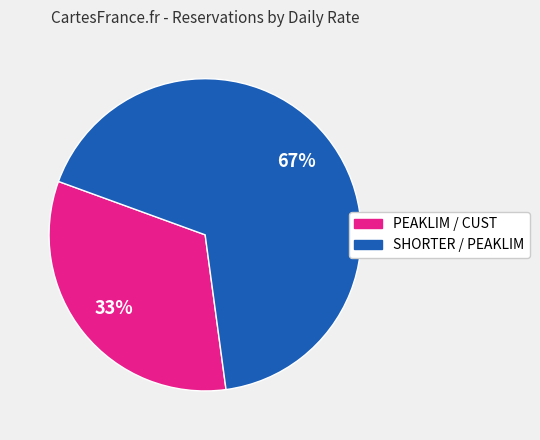

To the nearest percent, what is the average slice percentage?

50%